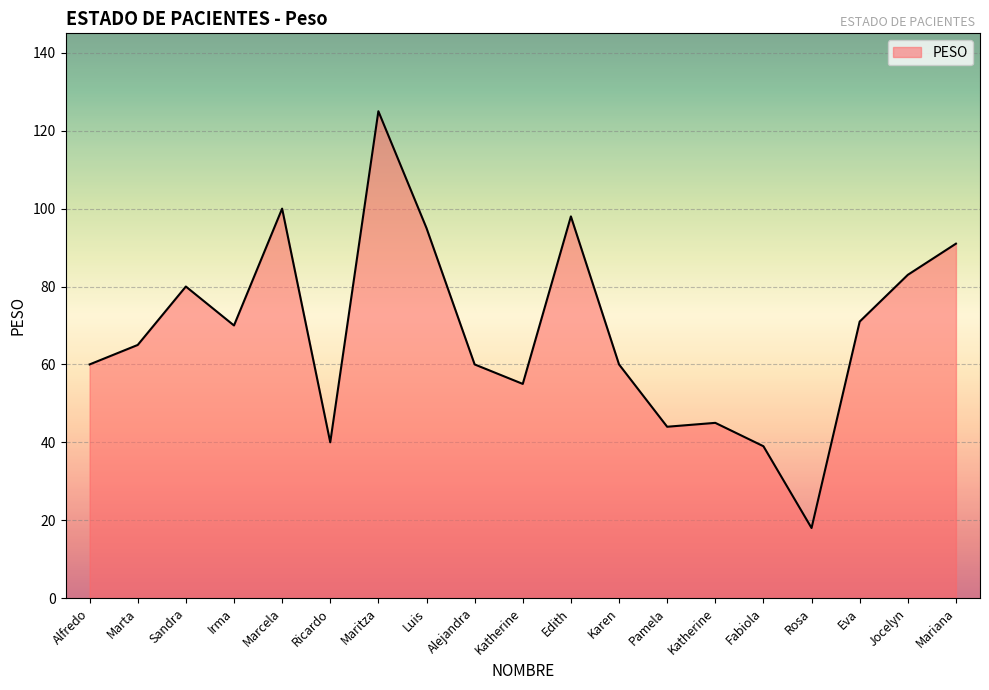

Does the chart have visible grid lines?

Yes